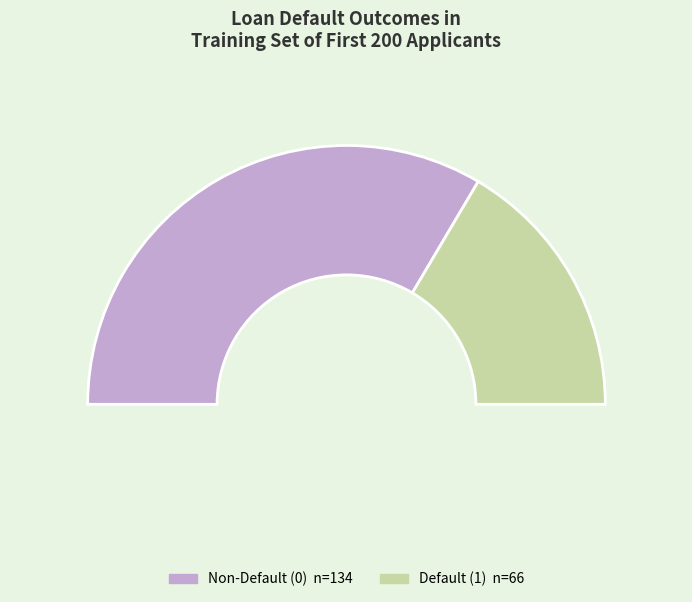

Is there a majority slice in this chart?

Yes